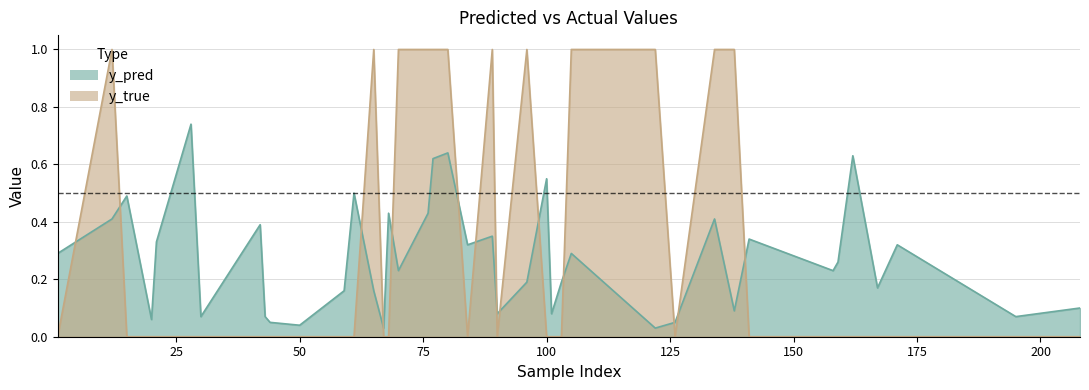

What are all the series names shown in the legend?

y_pred, y_true